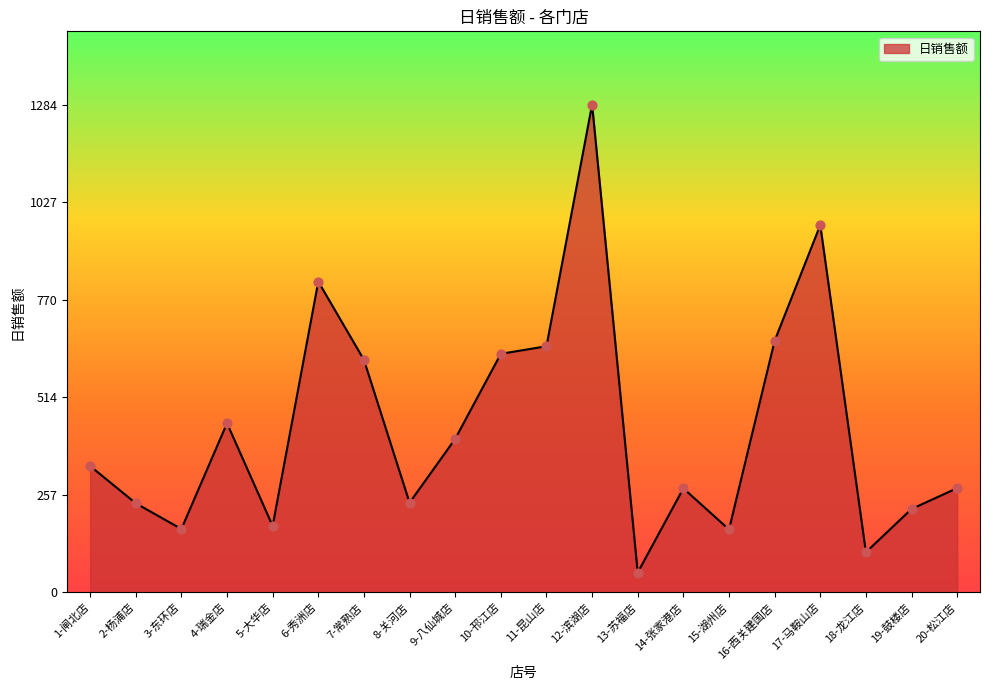

What is the ratio of the value at 8-关河店 to the value at 10-邗江店?

0.4